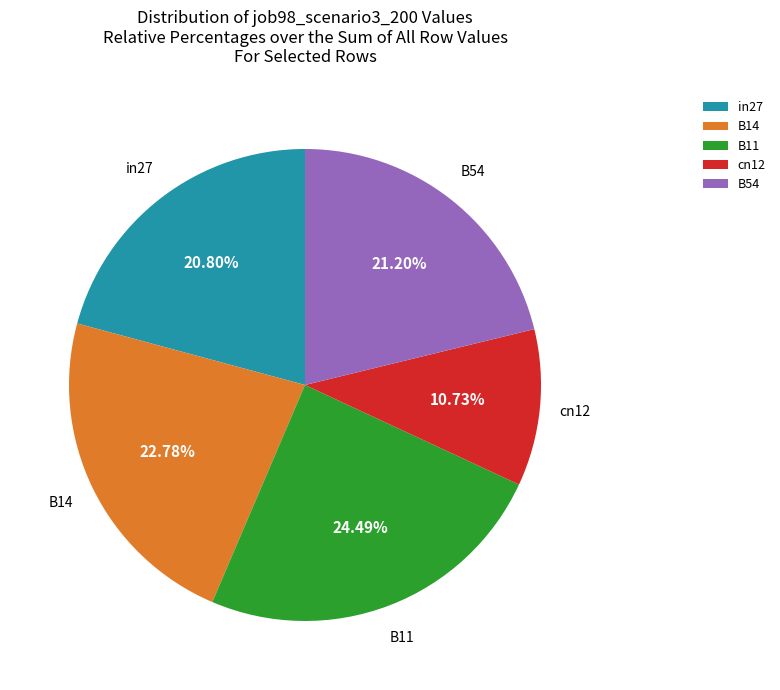

Is there any slice that represents more than half of the pie?

No